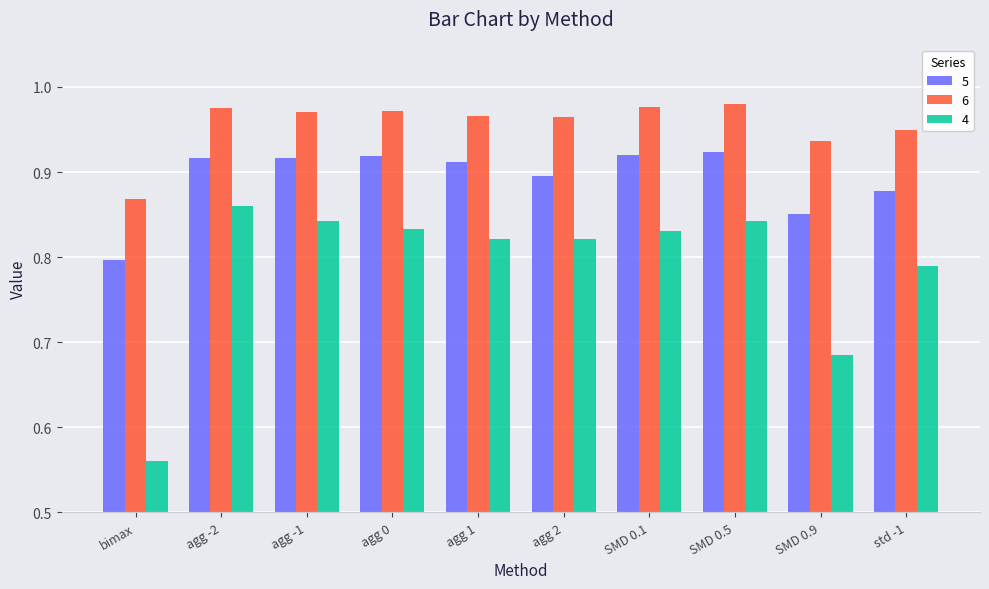

What is the difference between the second highest and minimum values in the 4 series?

0.3